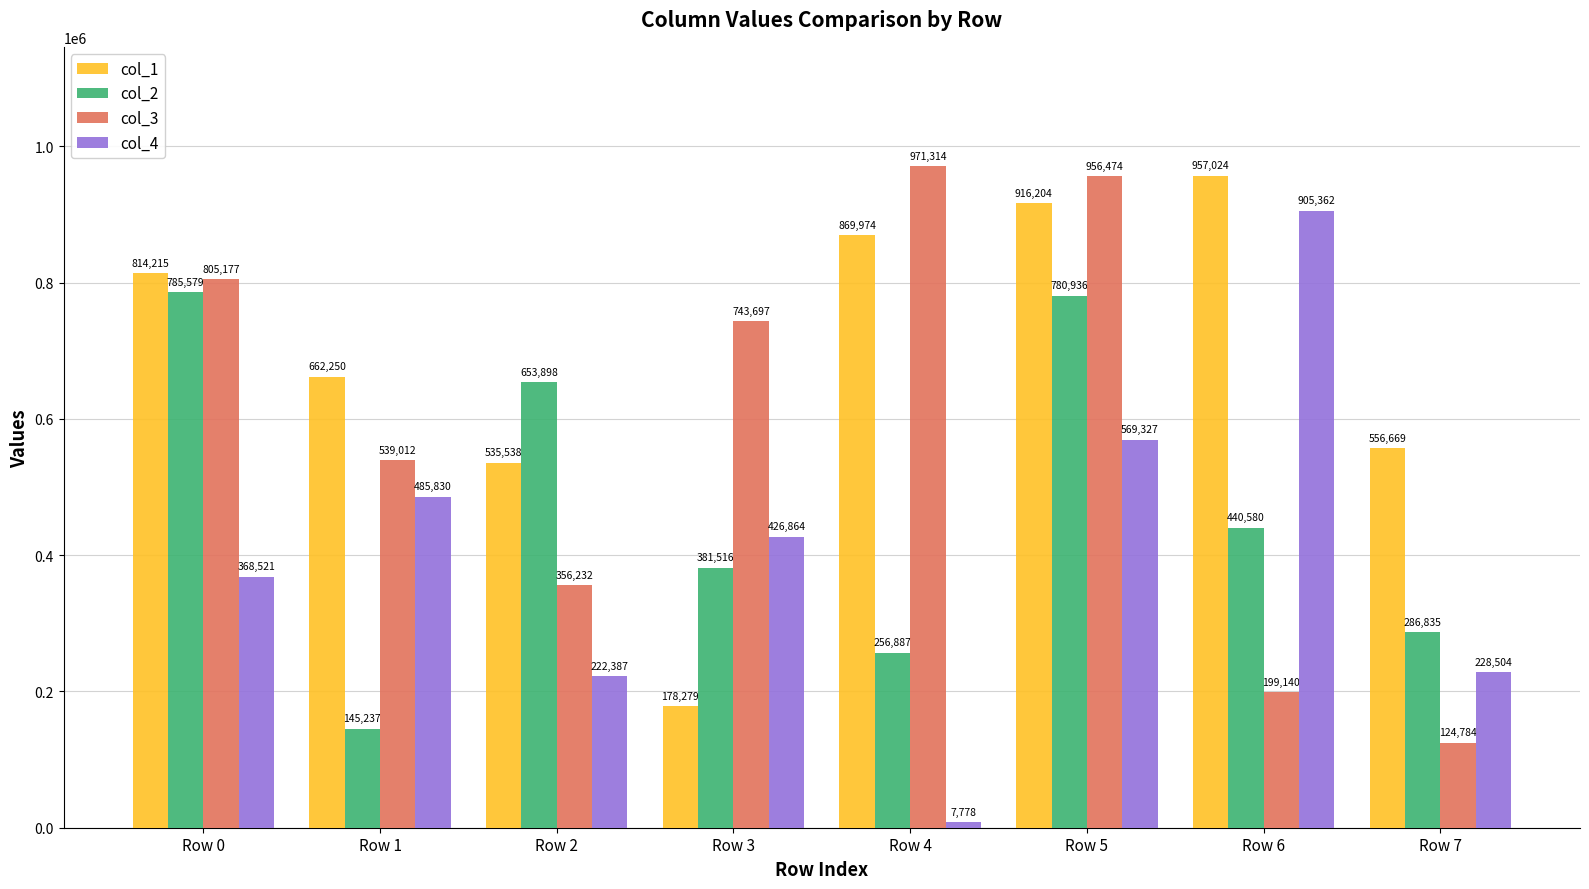

Rank the categories by col_3 value from lowest to highest.

Row 7, Row 6, Row 2, Row 1, Row 3, Row 0, Row 5, Row 4